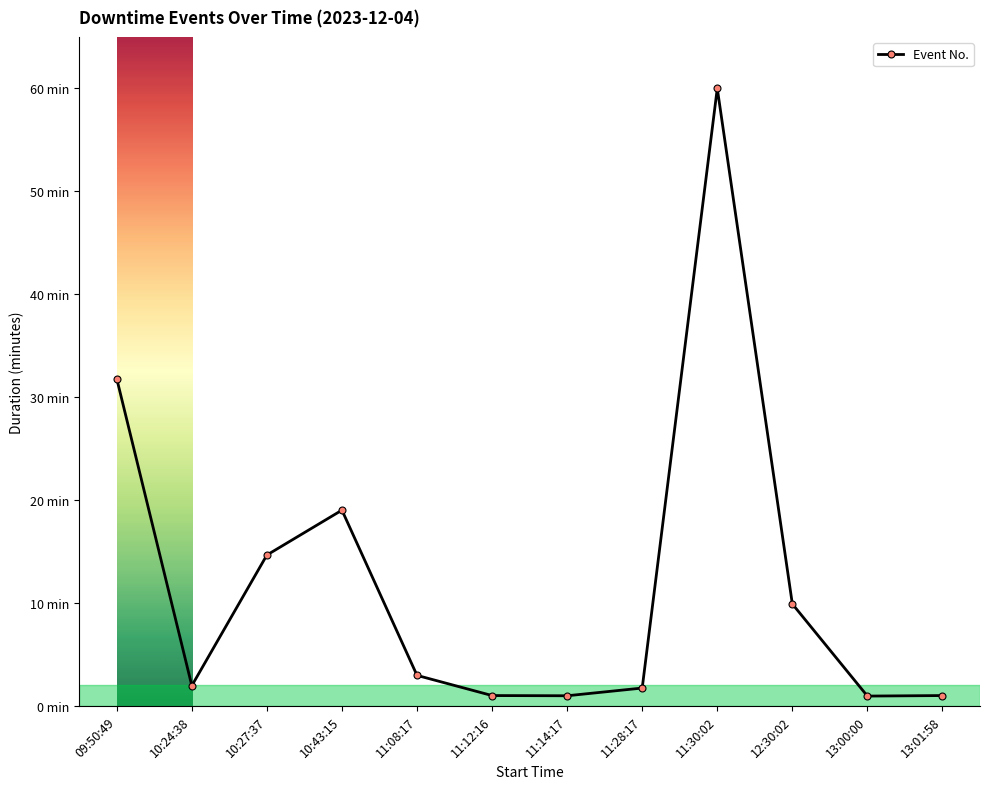

Which label corresponds to the smallest value in the chart?

13:00:00